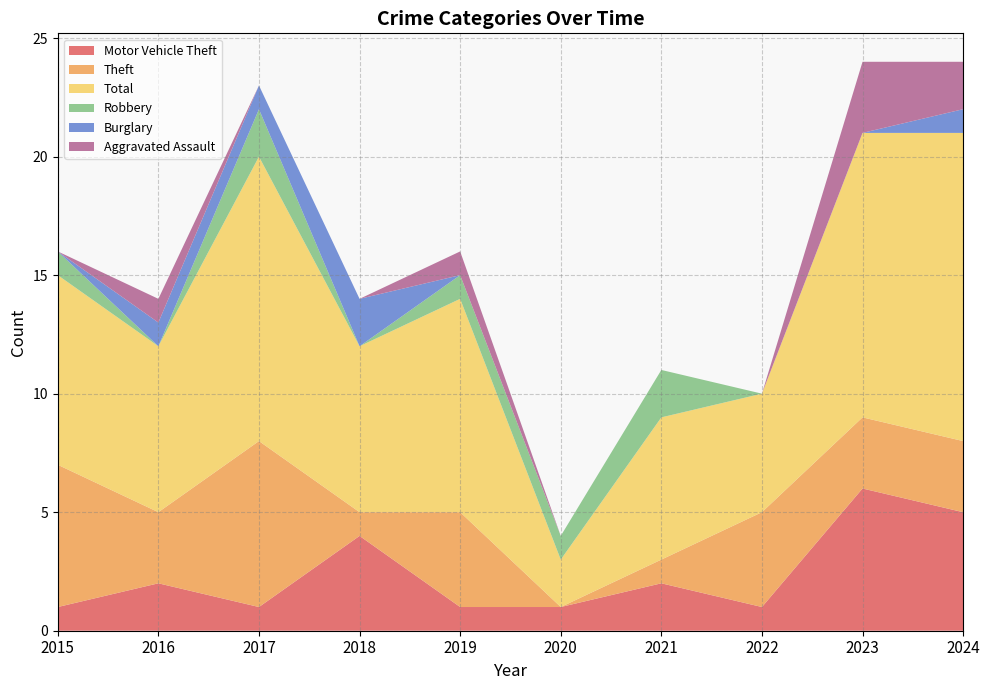

Reading left to right, list all the values displayed in this chart.

Motor Vehicle Theft: 1	2	1	4	1	1	2	1	6	5
Theft: 6	3	7	1	4	0	1	4	3	3
Total: 8	7	12	7	9	2	6	5	12	13
Robbery: 1	0	2	0	1	1	2	0	0	0
Burglary: 0	1	1	2	0	0	0	0	0	1
Aggravated Assault: 0	1	0	0	1	0	0	0	3	2